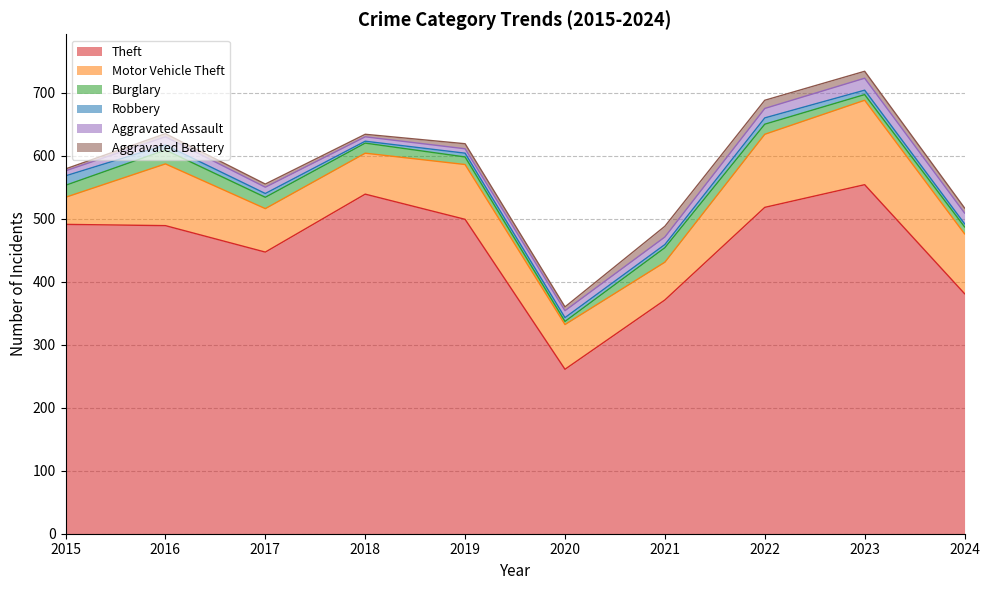

At which category is the sum across all series the highest?

2023